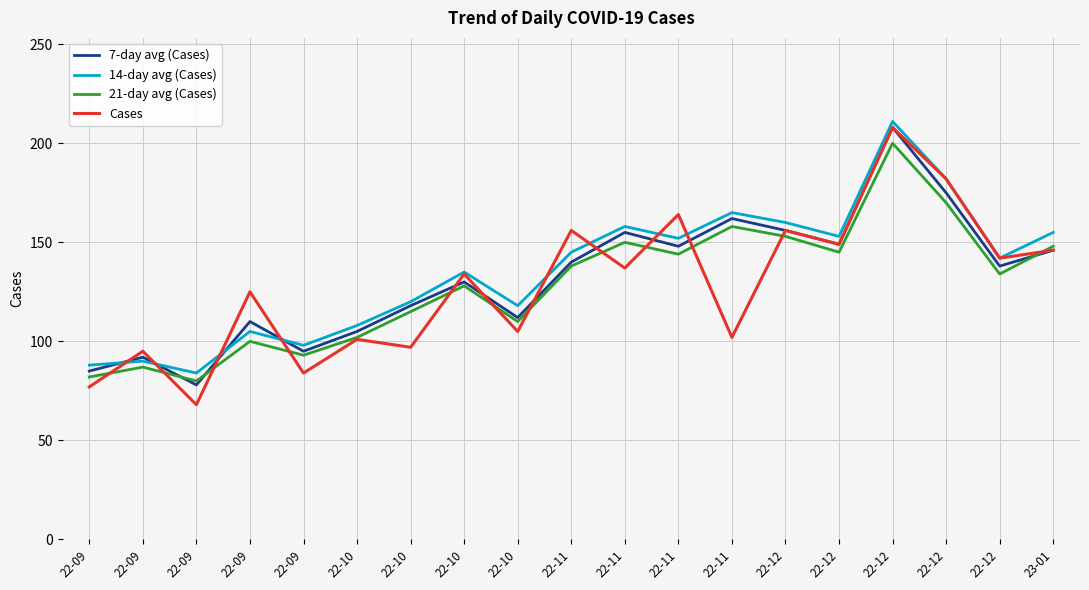

At which category does the chart reach its peak across all series?

22-12